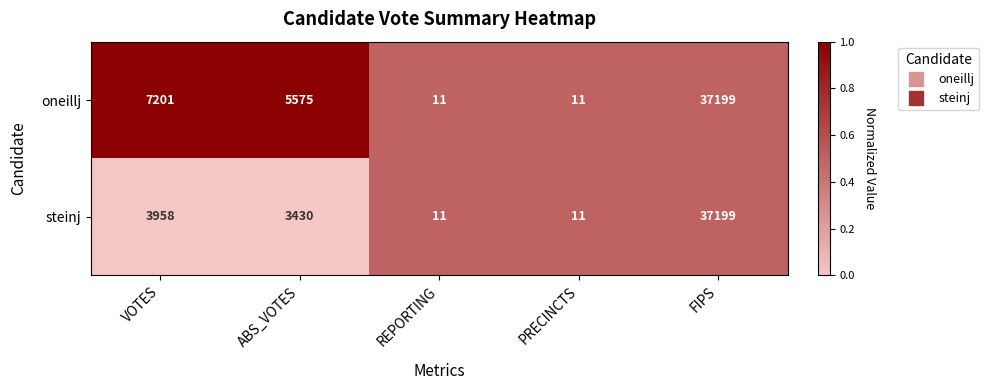

At which label is oneillj closest to 18605?

VOTES